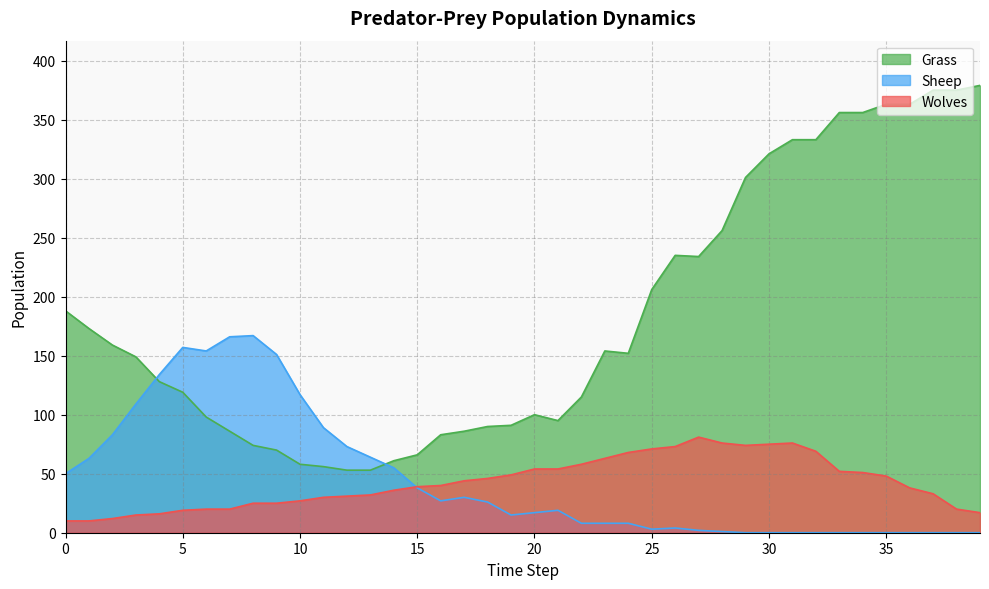

Does the chart display data point markers on the line(s)?

No